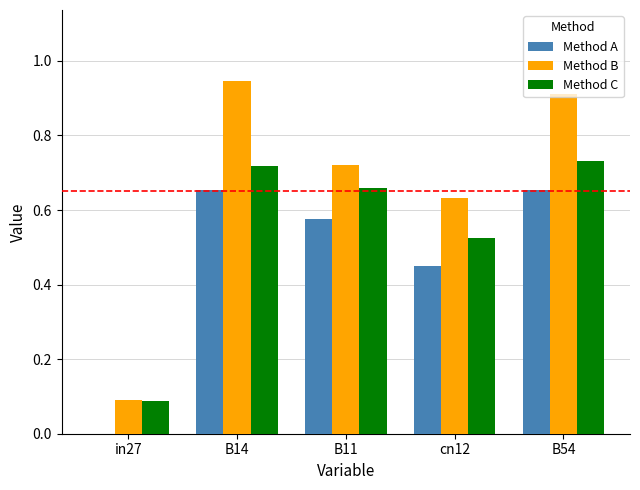

Count the number of data series in this chart.

3